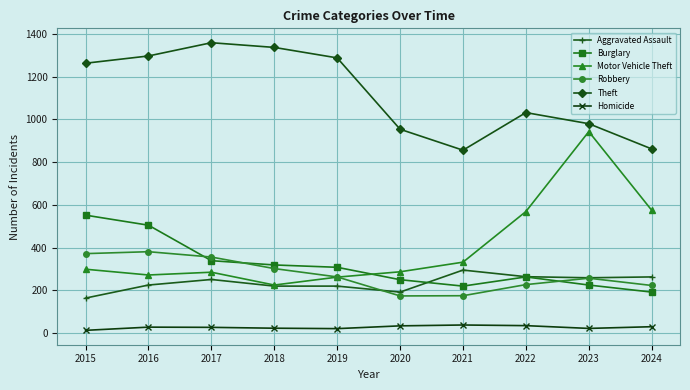

What is the value of the Robbery point at the 10th from the left?

223